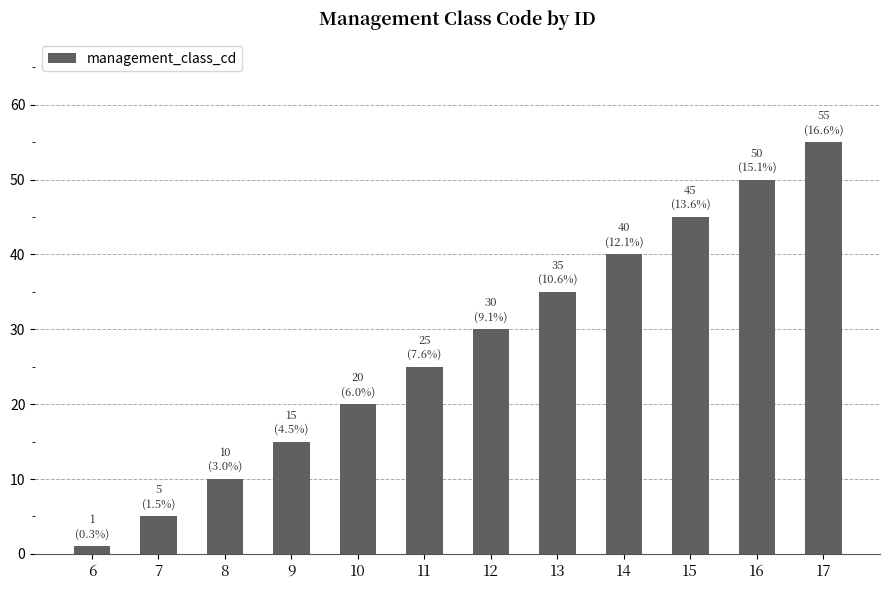

How many bars are there in total?

12